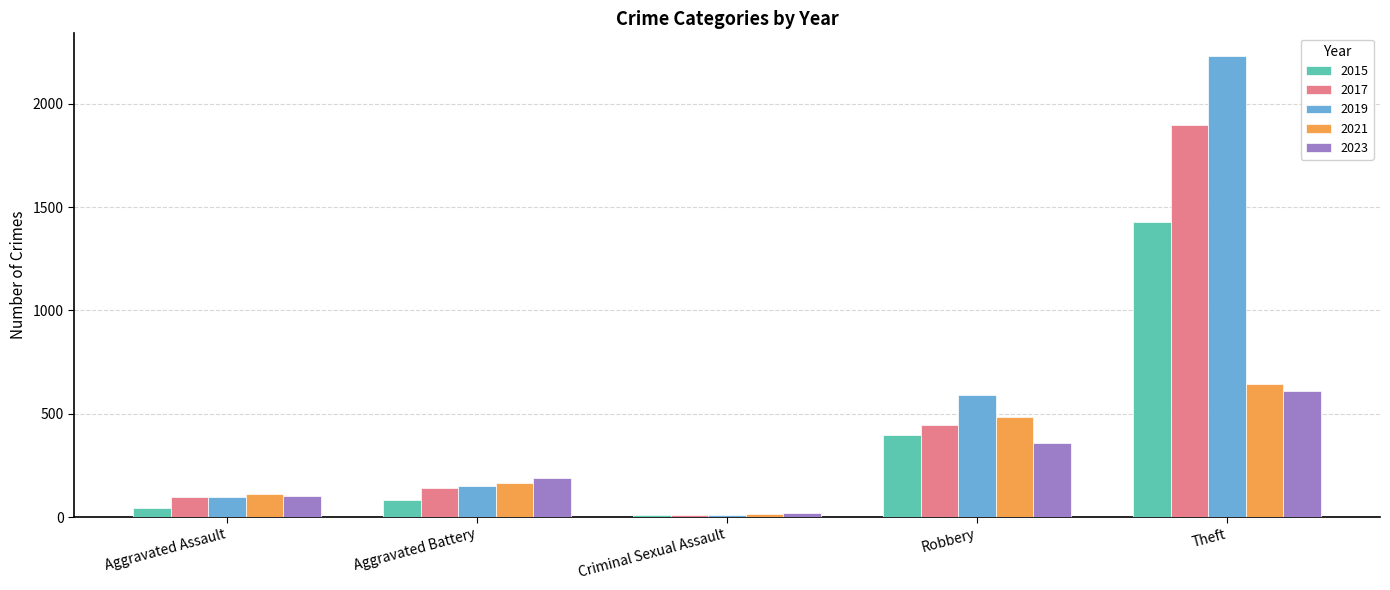

What is the lowest value of the 2021 series?

14